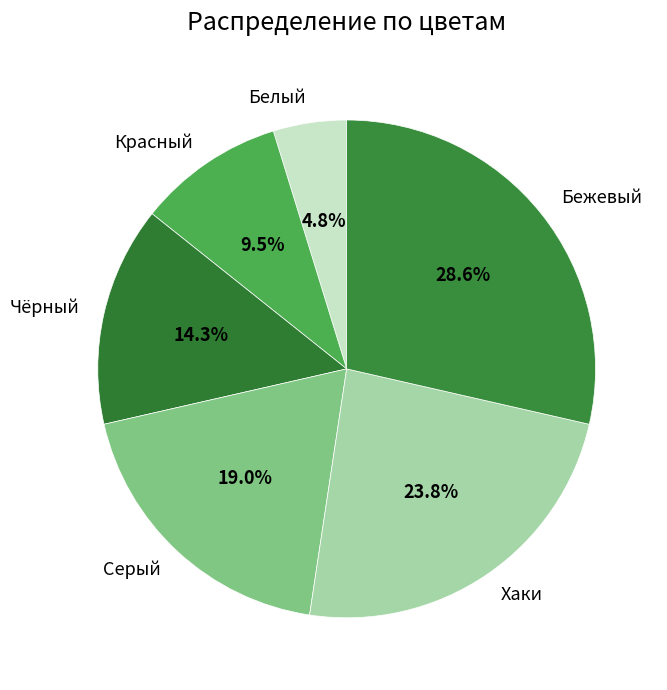

To the nearest percent, what is the average slice percentage?

17%